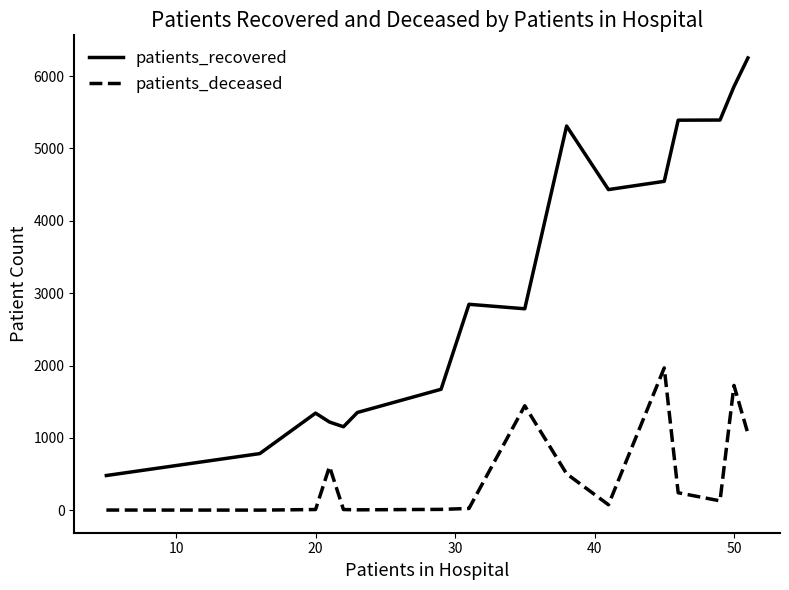

List the series in order of their overall mean, lowest first.

patients_deceased, patients_recovered